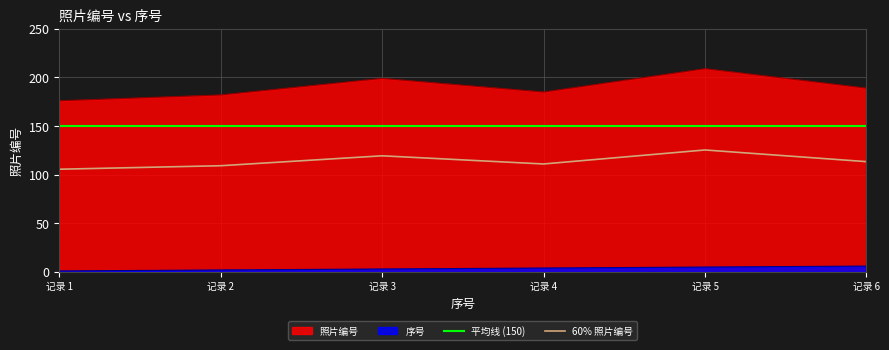

How many lines are shown in the chart?

4